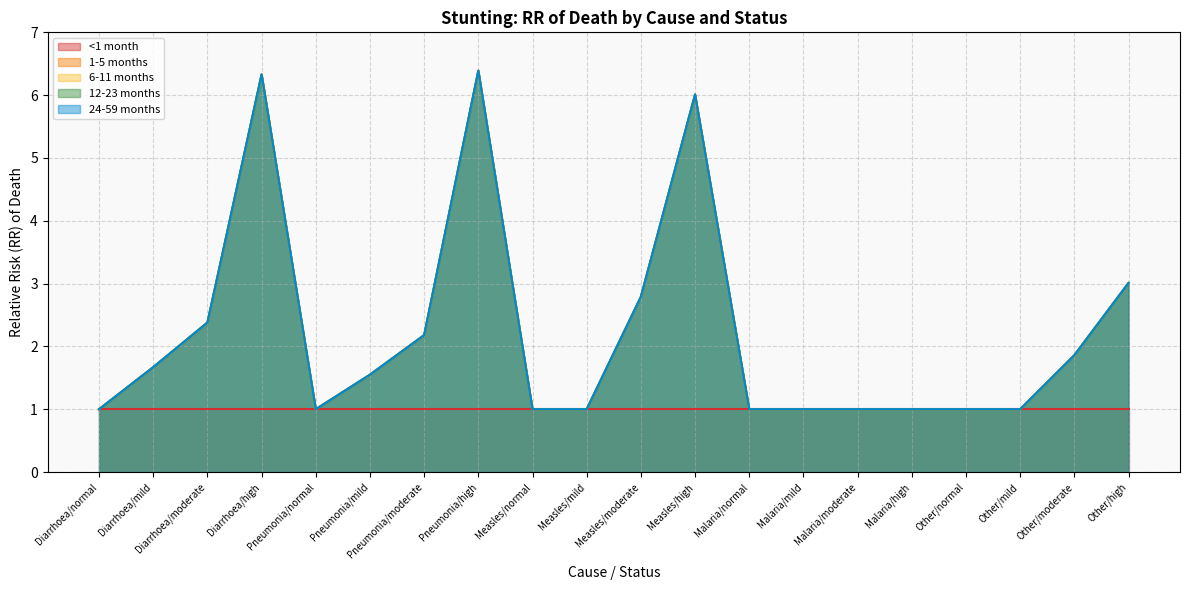

What is the minimum value shown in the chart?

1.0